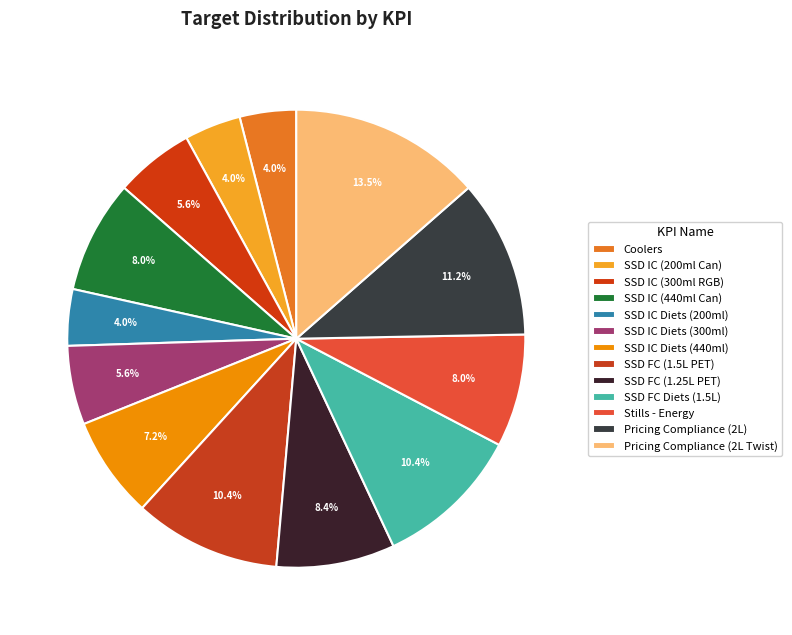

How many segments does this pie chart have?

13